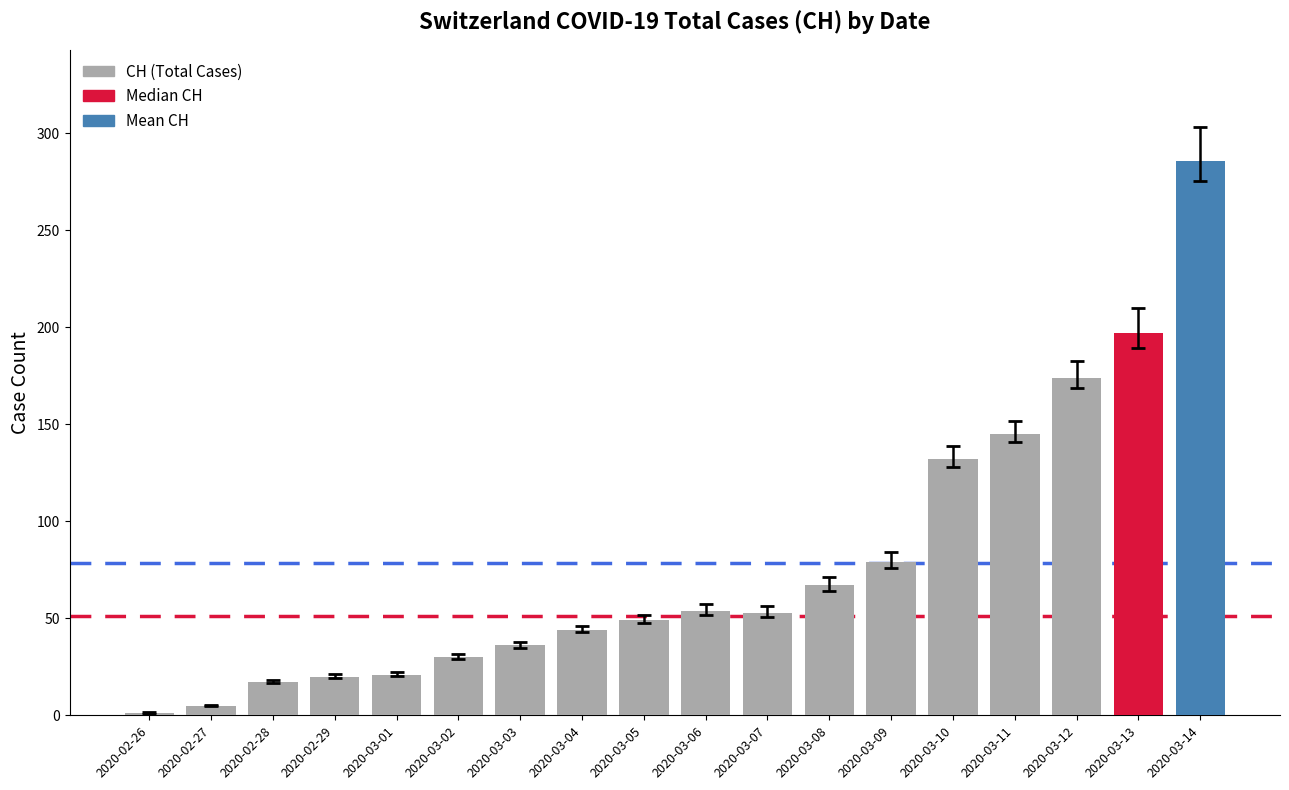

True or false: the data shows 1 at 2020-02-26.

True